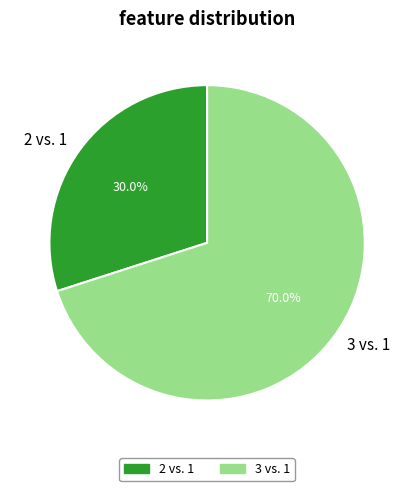

Rank the categories by value from lowest to highest.

2 vs. 1, 3 vs. 1